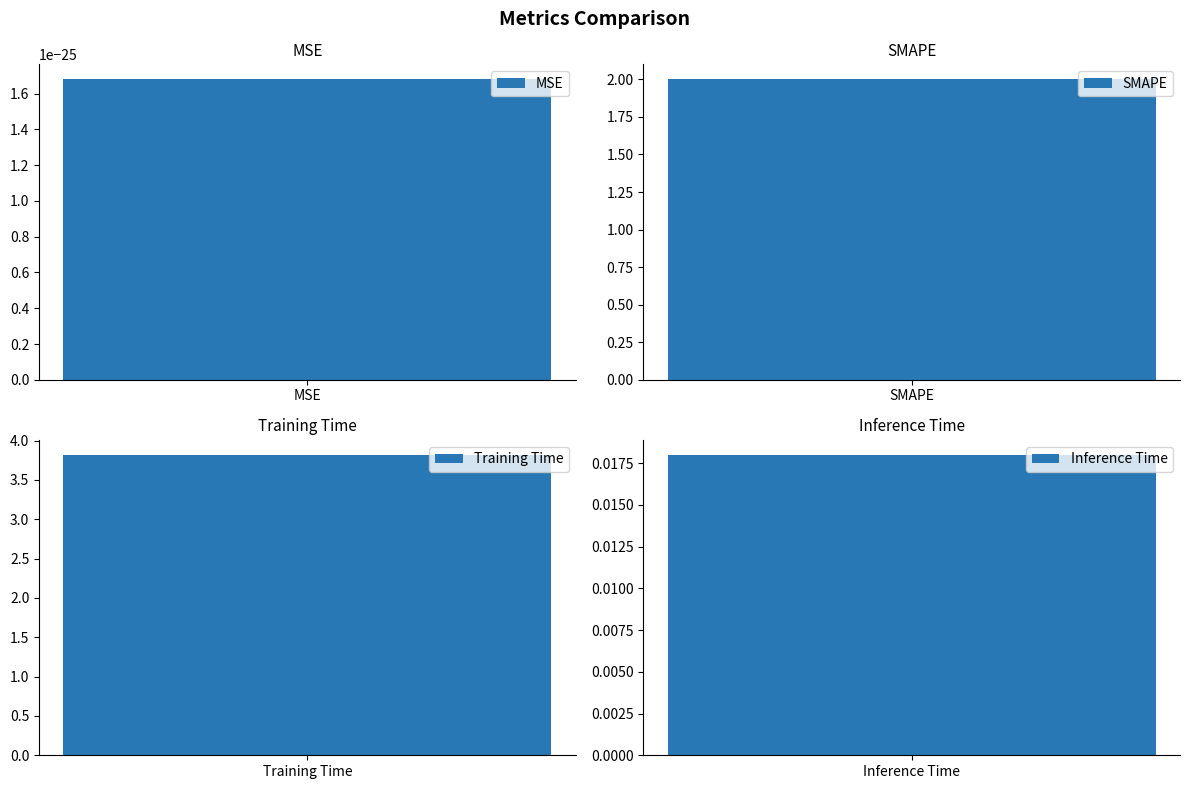

What is the change in value from SMAPE to Inference Time?

-2.0